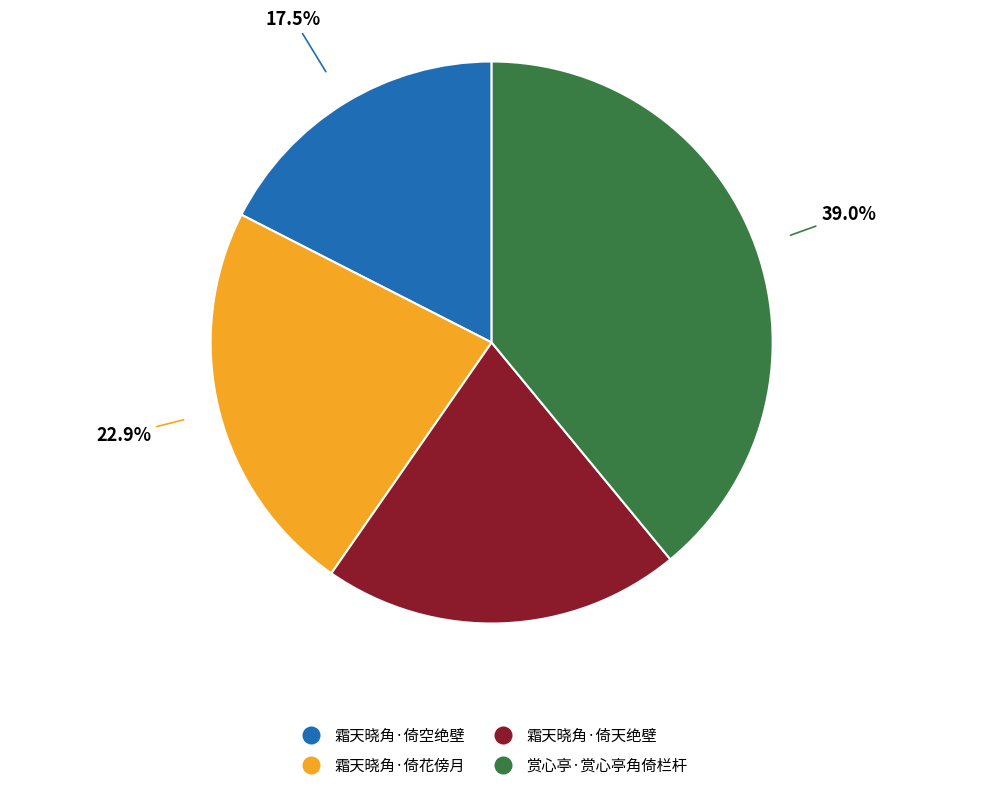

Is it true that 霜天晓角·倚天绝壁 is 21% of the pie?

True